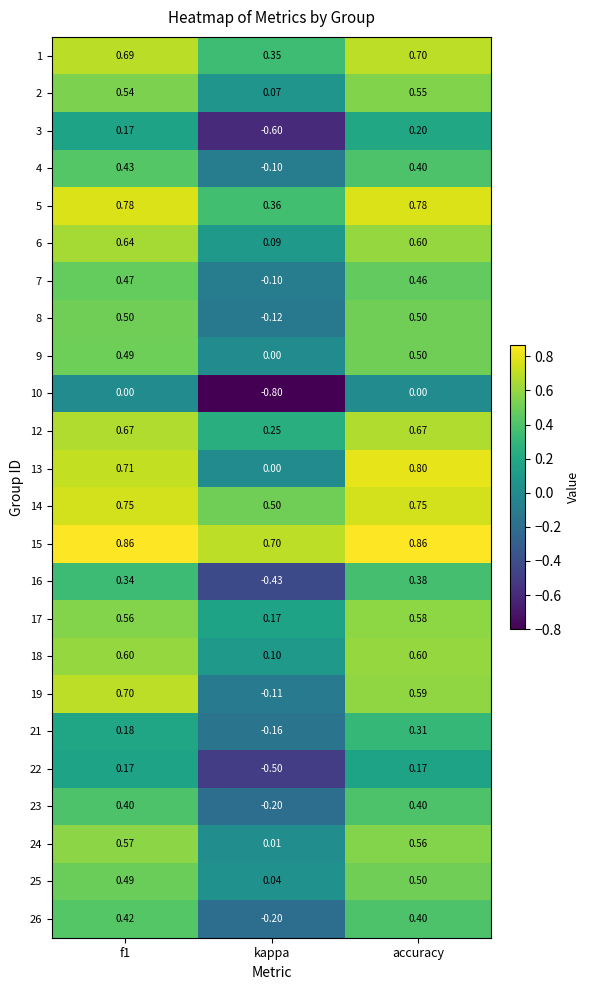

How many data points does each series have?

3